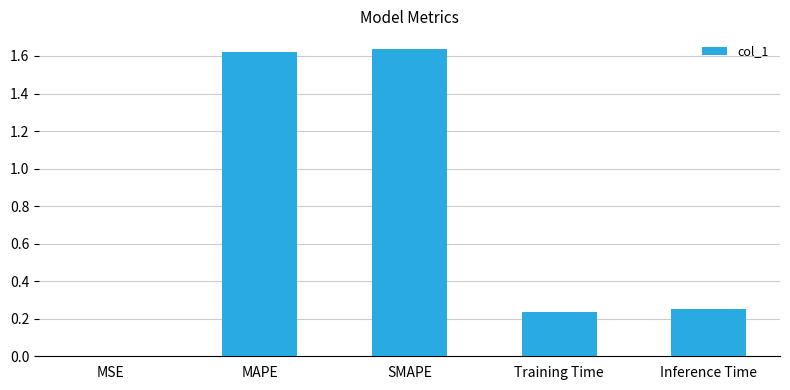

At which label is the value closest to 0?

MSE